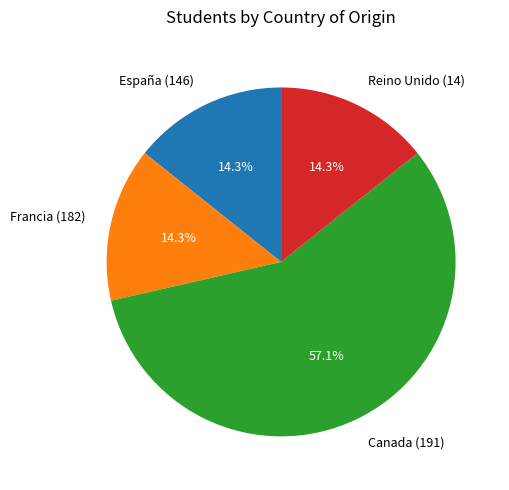

Combined, what portion of the pie is Canada (191) and España (146)?

71.4%